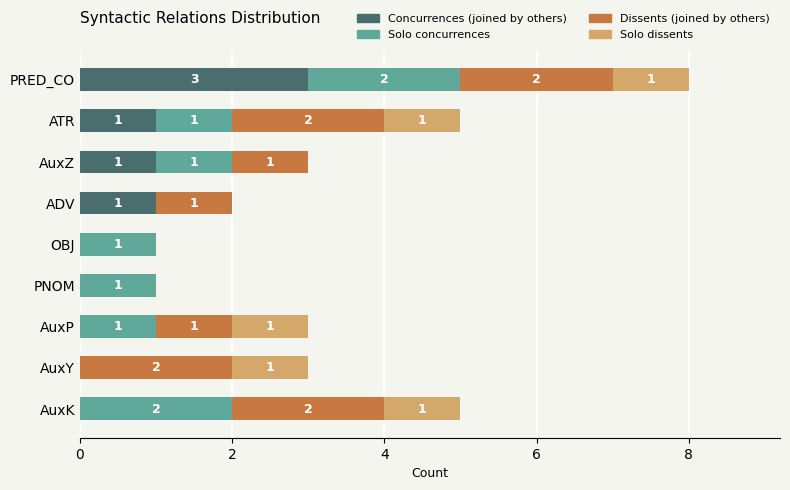

How many categories are shown in the chart?

9